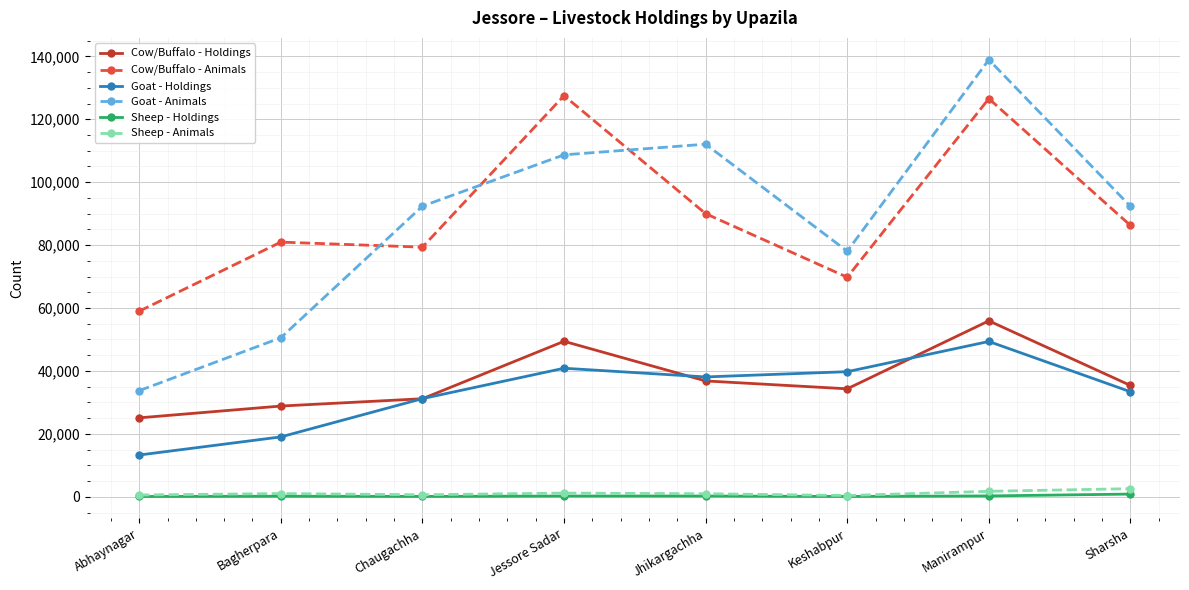

Does the chart have visible grid lines?

Yes